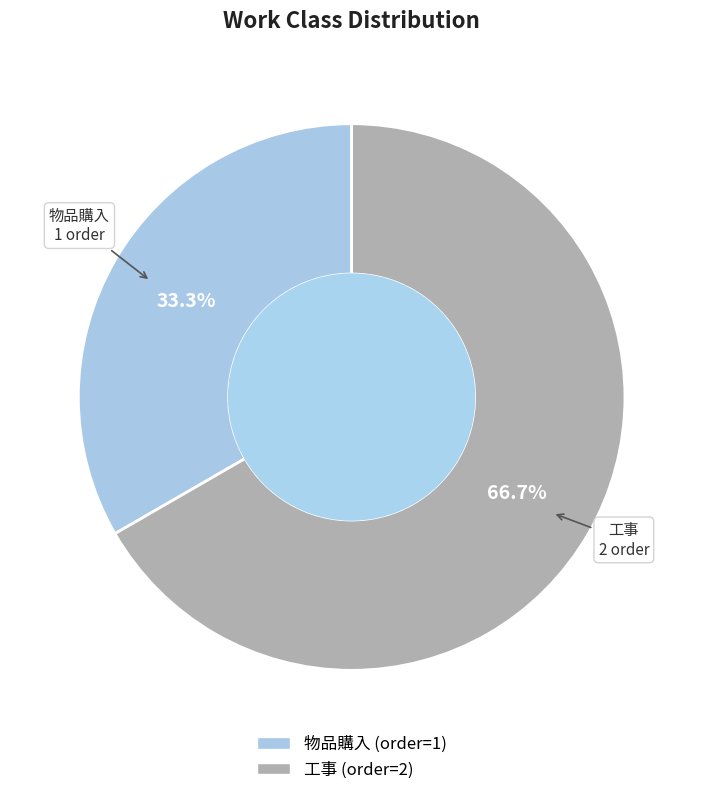

Is there any slice that represents more than half of the pie?

Yes